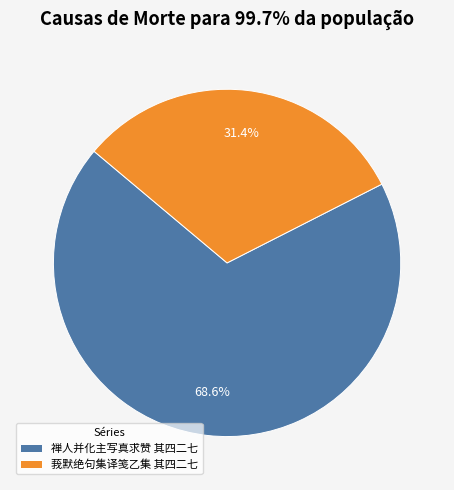

Which category has the smallest portion of the pie?

莪默绝句集译笺乙集 其四二七